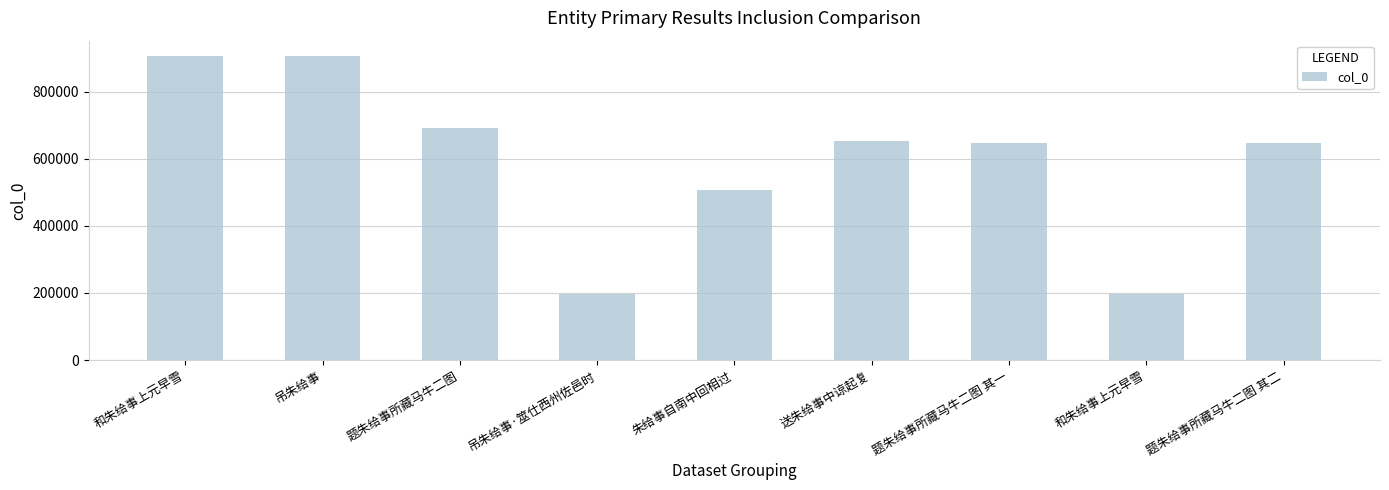

Reading right to left, extract all data points from this chart.

题朱给事所藏马牛二图 其二=648055	和朱给事上元早雪=198182	题朱给事所藏马牛二图 其一=648054	送朱给事中谅起复=653037	朱给事自南中回相过=507984	吊朱给事·筮仕西州佐邑时=198250	题朱给事所藏马牛二图=692533	吊朱给事=906777	和朱给事上元早雪=906829